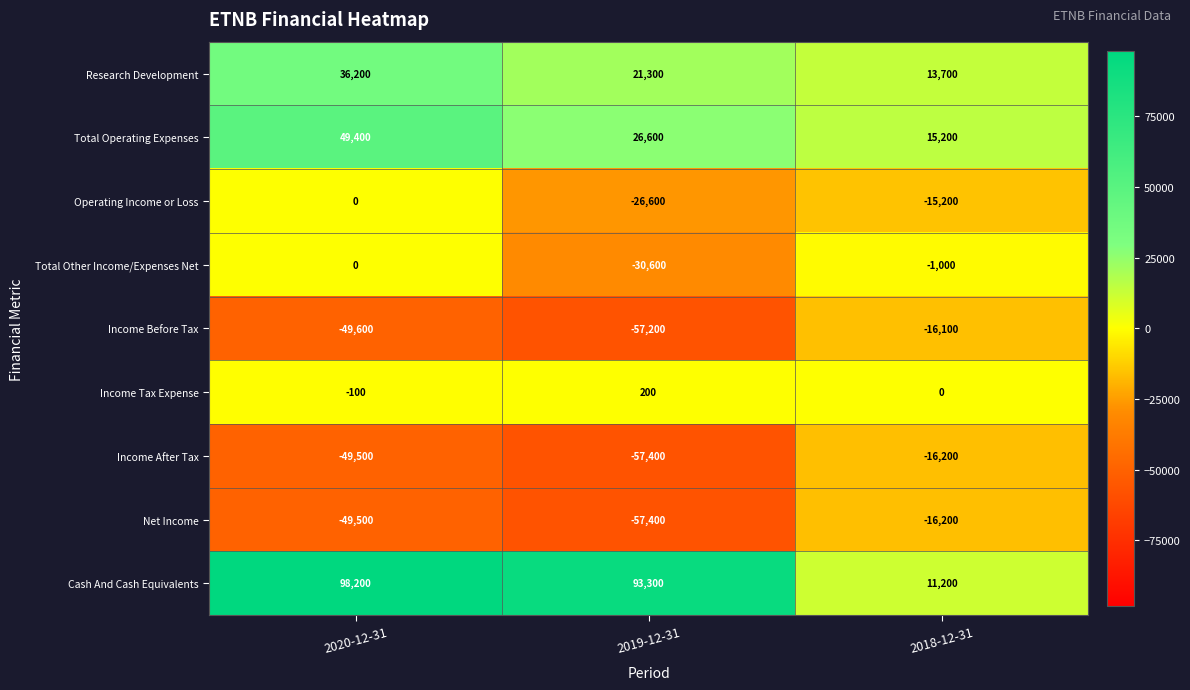

List the labels in order of Net Income value, smallest first.

2019-12-31, 2020-12-31, 2018-12-31